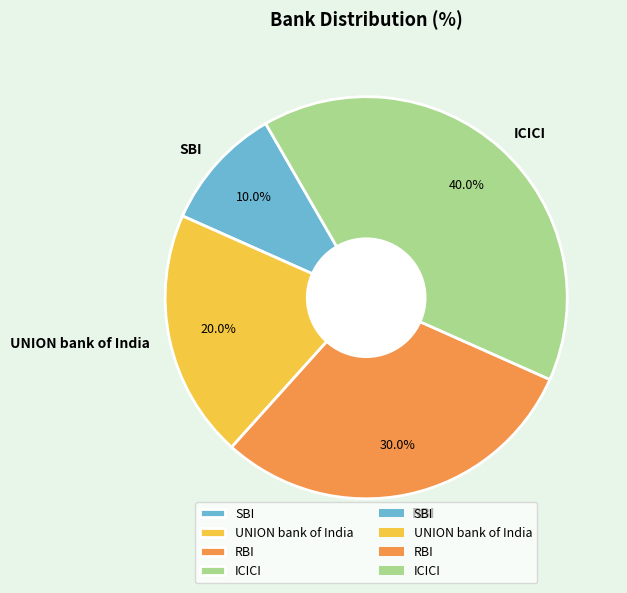

Which category has the smallest portion of the pie?

SBI